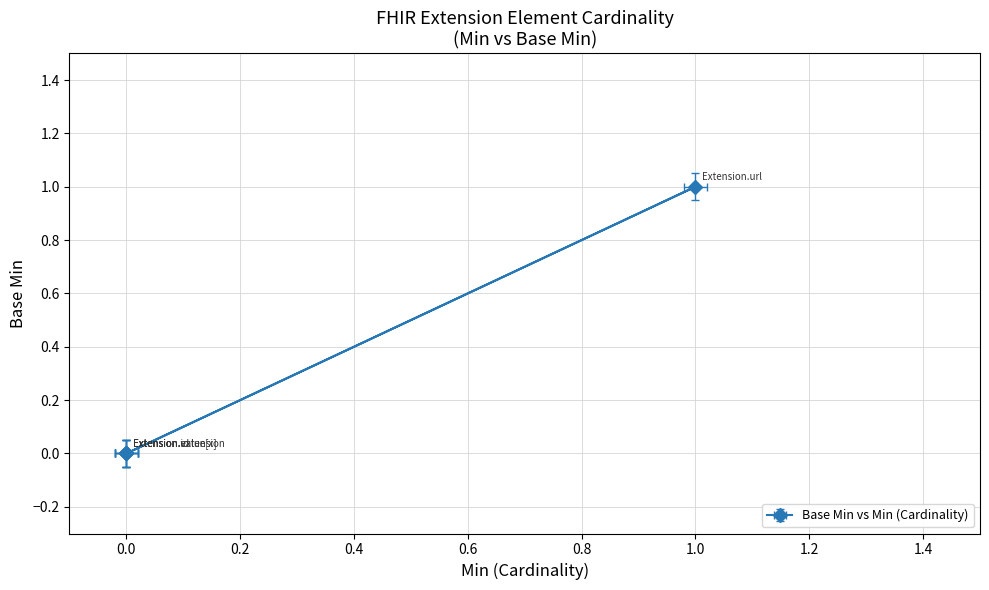

Does the chart display data point markers on the line(s)?

Yes